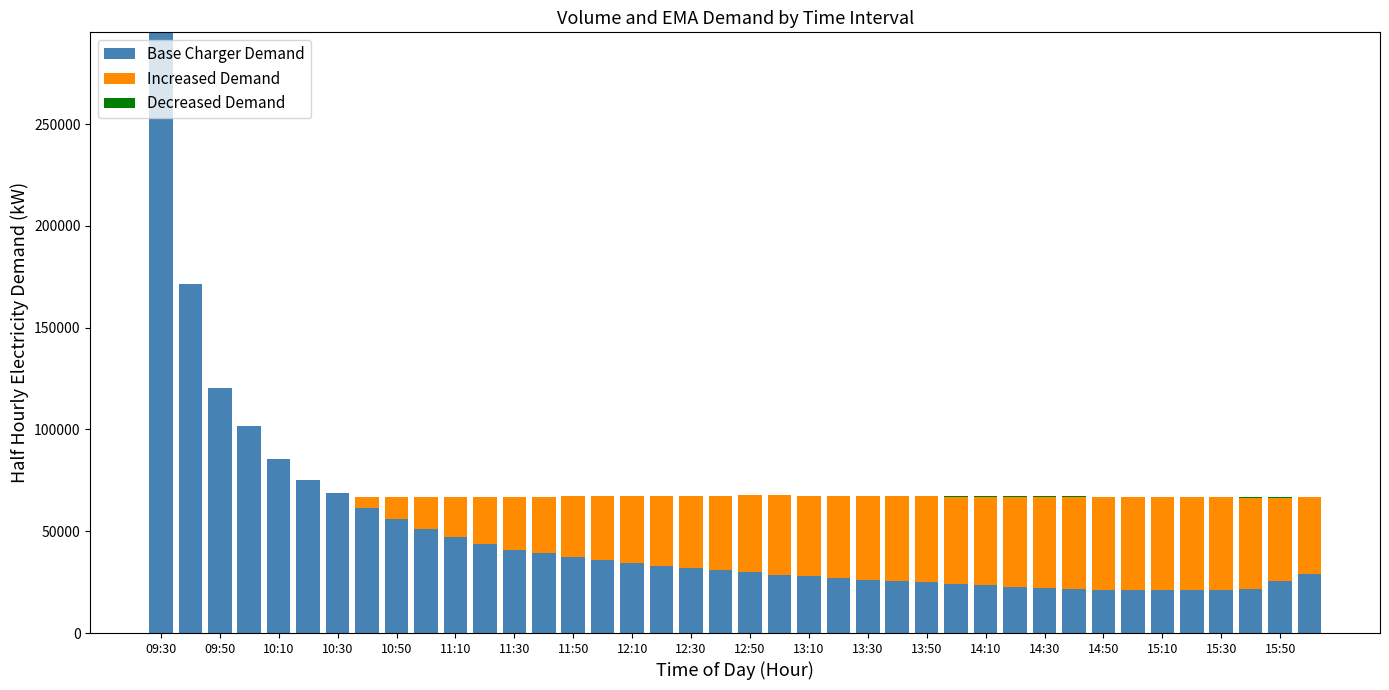

What is the maximum value for Base Charger Demand?

295072.0